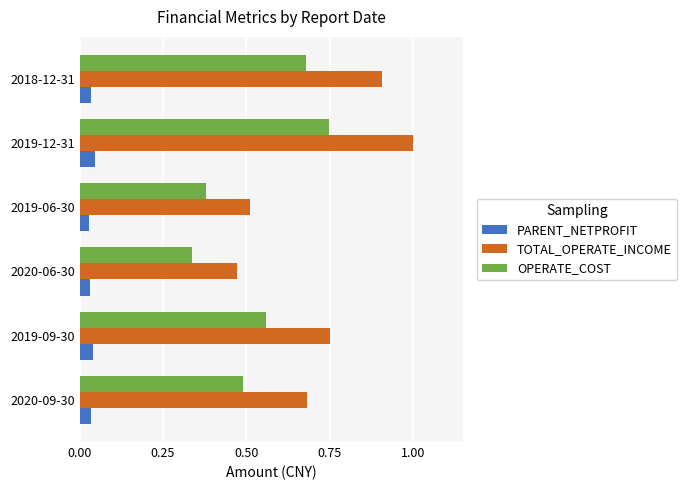

Count the number of categories in the chart.

6